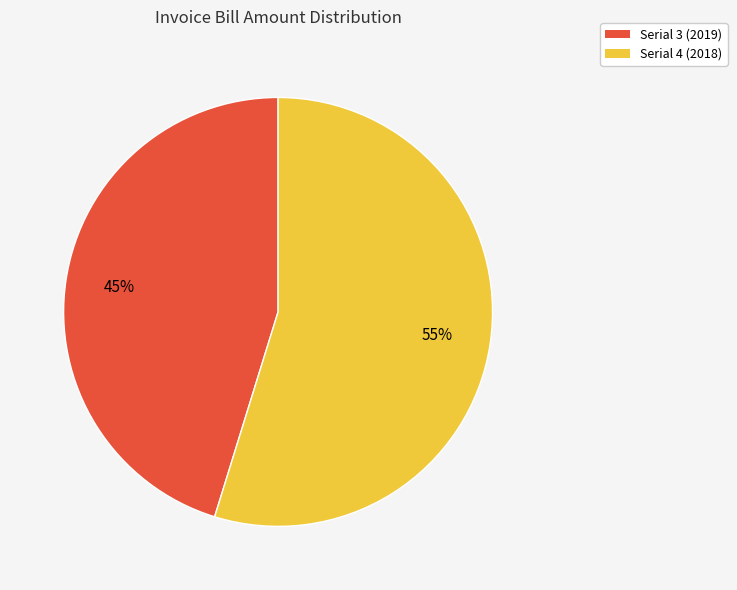

How many segments does this pie chart have?

2